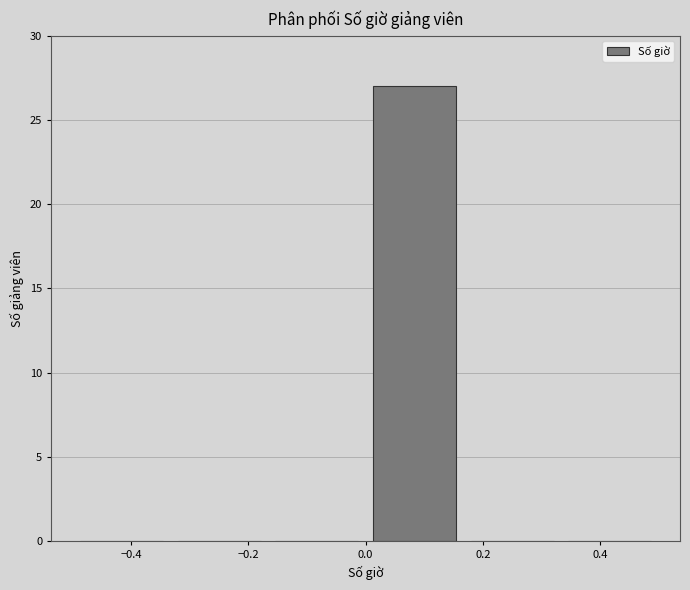

Reading left to right, list every bar in this chart as the range it spans on the x-axis followed by its height. Neither the bar edges nor the heights are printed on the chart, so give them approximately, as read against the axes.

-0.50 to -0.34: 0
-0.34 to -0.16: 0
-0.16 to 0.00: 0
0.00 to 0.16: 27
0.16 to 0.34: 0
0.34 to 0.50: 0